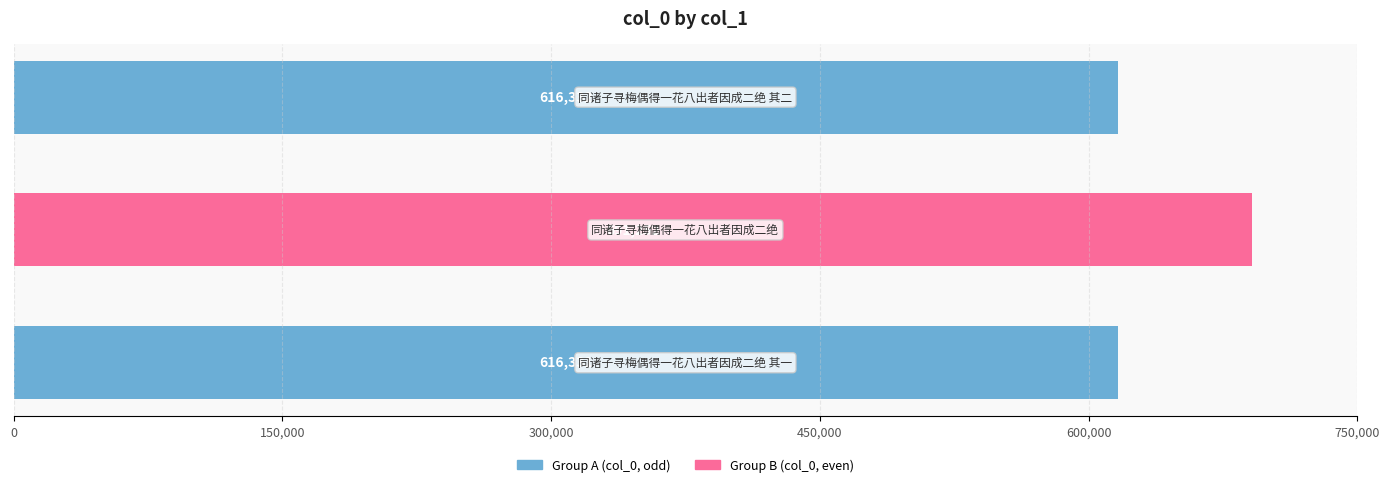

Reading bottom to top, extract all data points from this chart.

616331	691252	616332